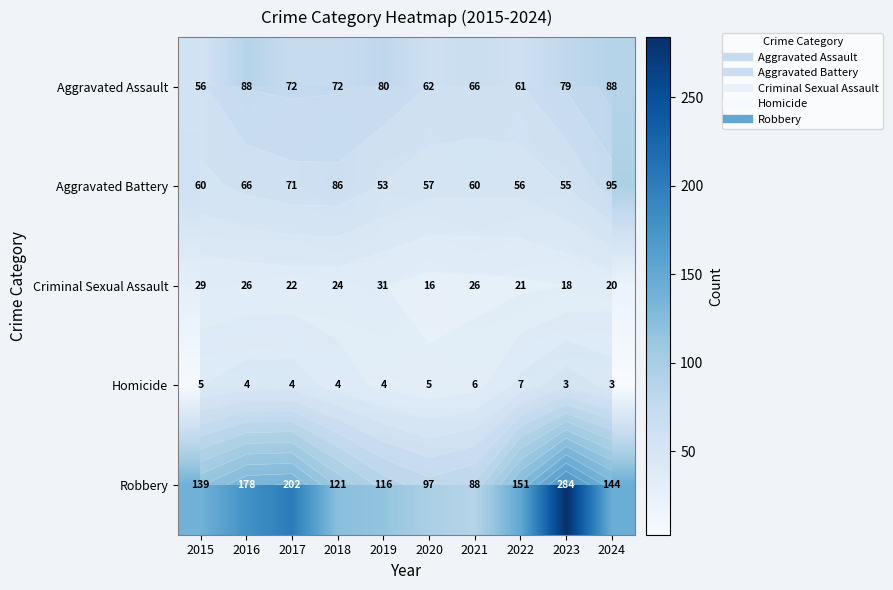

The value of Aggravated Assault at 2019 is 80. True or false?

True